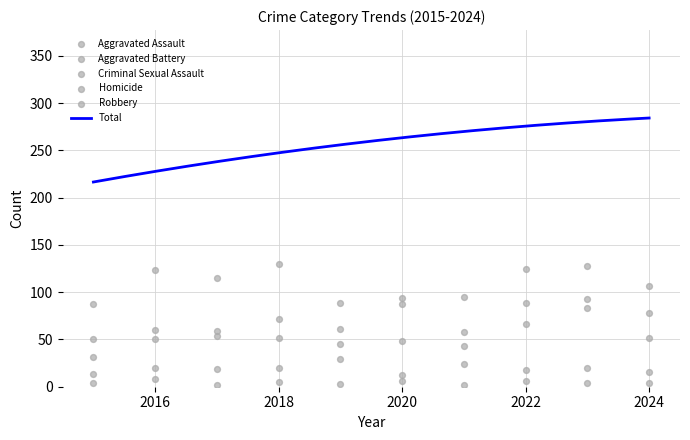

At how many categories does at least one series exceed 51?

10